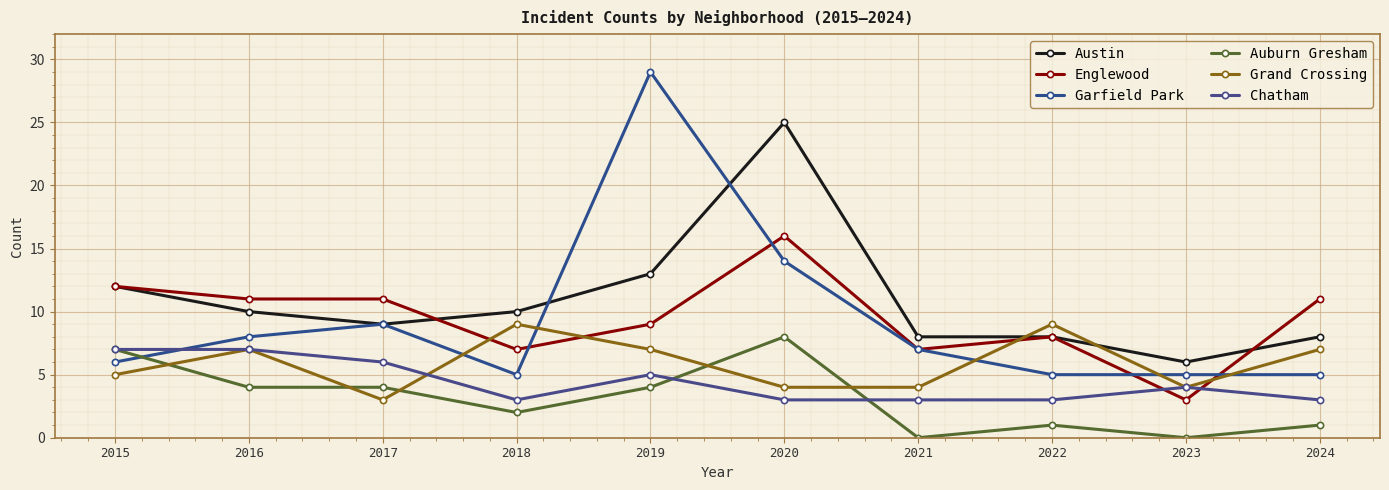

True or false: Chatham has a value of 2 at 2021.

False